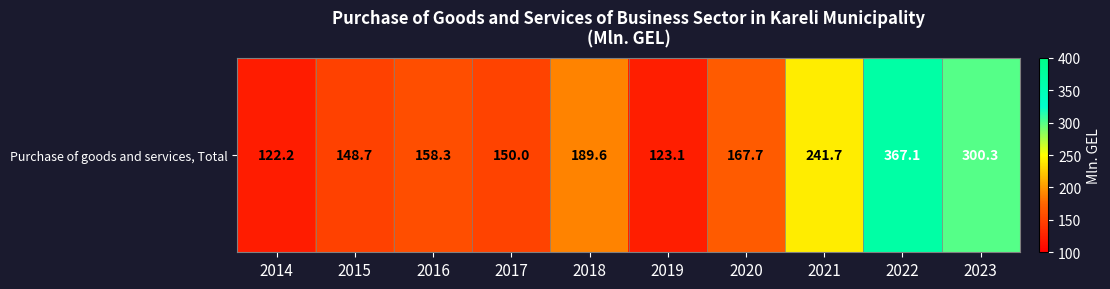

Where does the data first go above 167?

2018